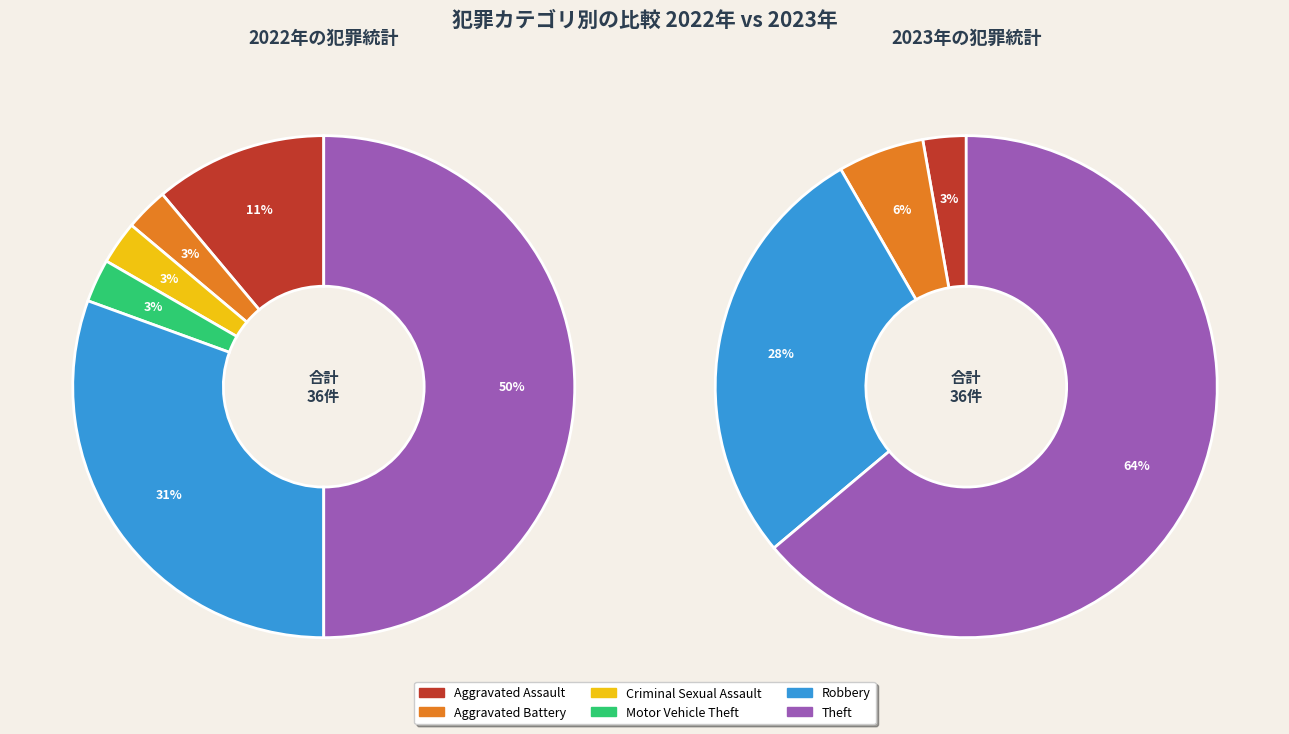

Which category has the smallest portion of the pie?

Motor Vehicle Theft